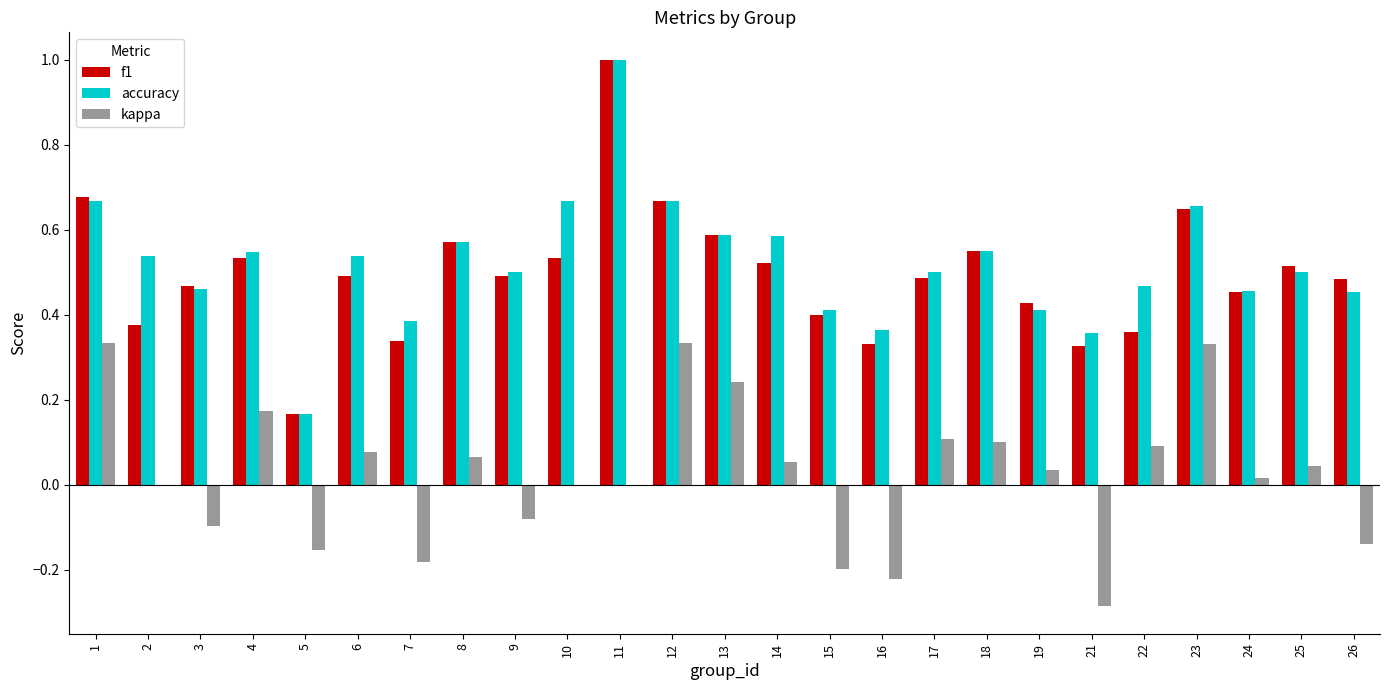

What is the total value across all series at 24?

0.9